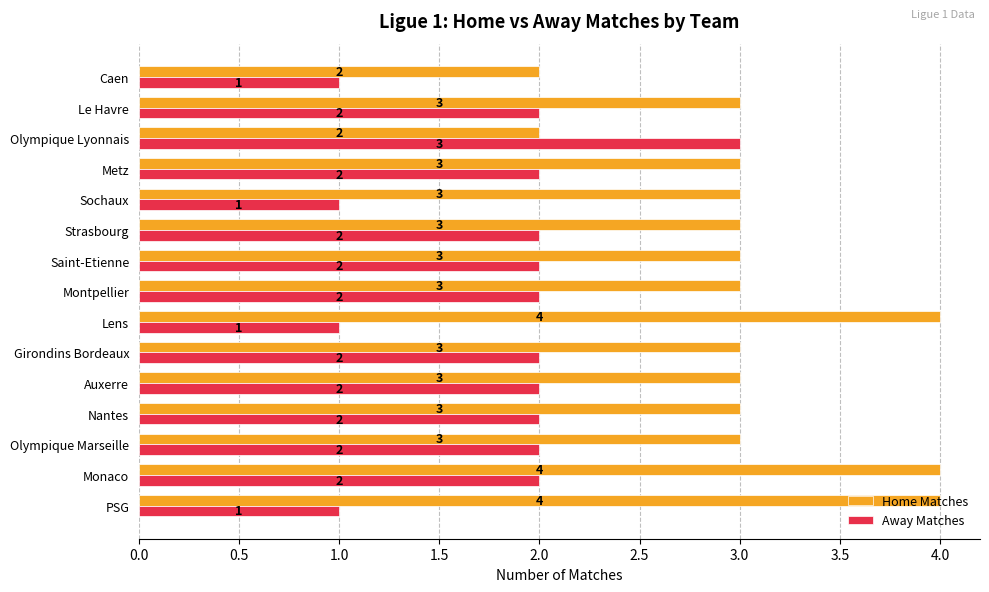

Count the number of categories in the chart.

15